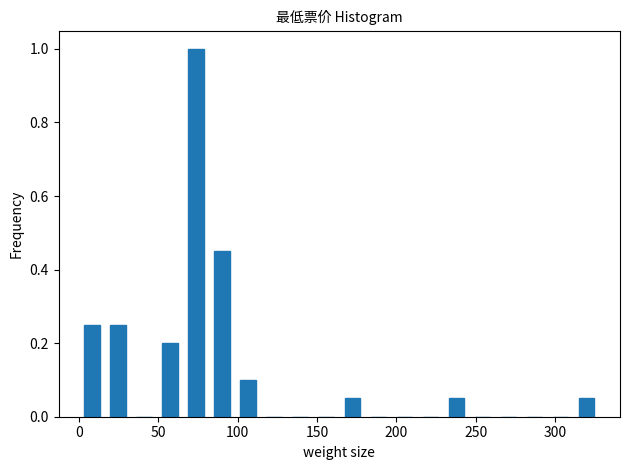

Around what value on the x-axis is the tallest bar? Give the approximate position of its centre, as read against the axis.

75